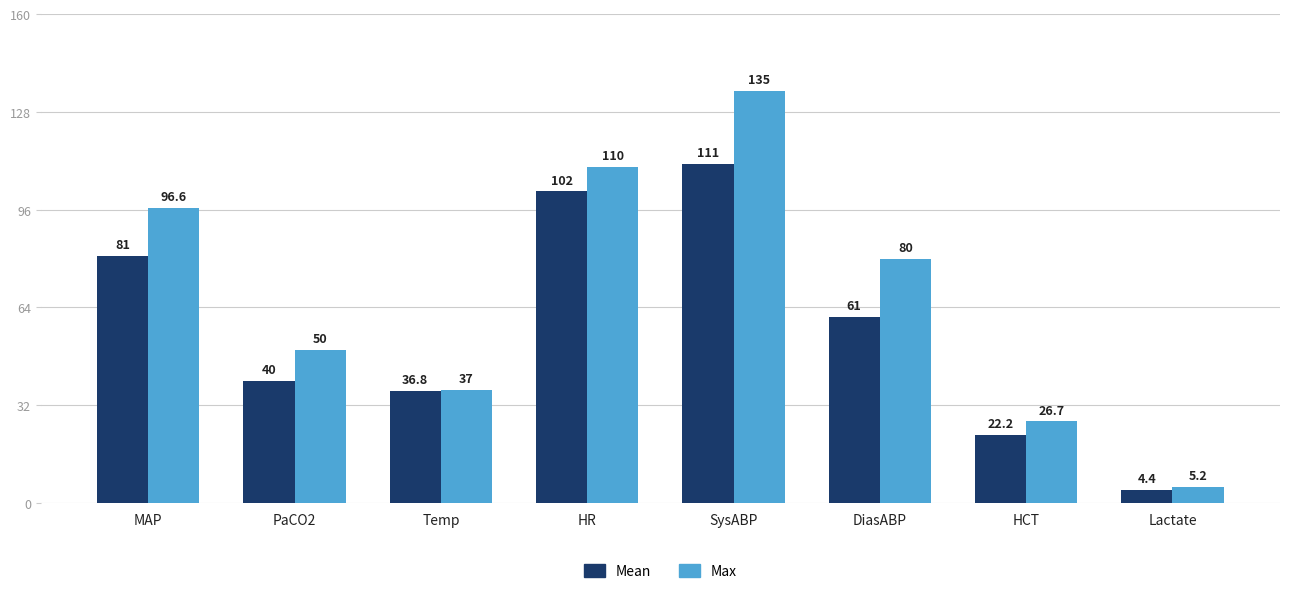

At how many categories does at least one series exceed 87?

3